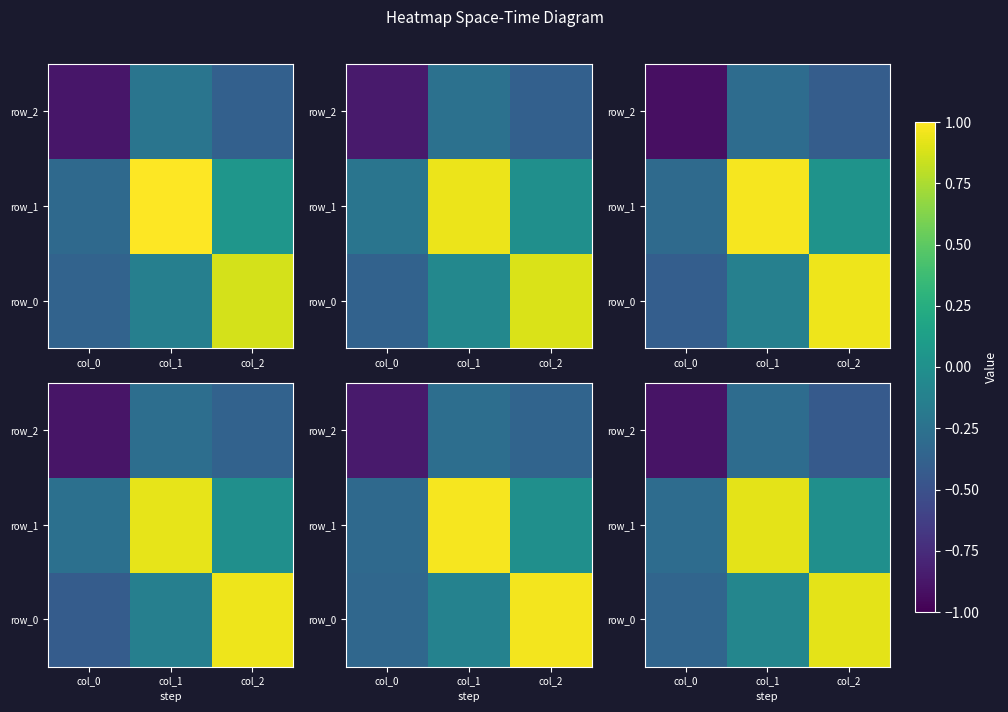

Is it true that row_0 equals 0.9 at col_2?

True